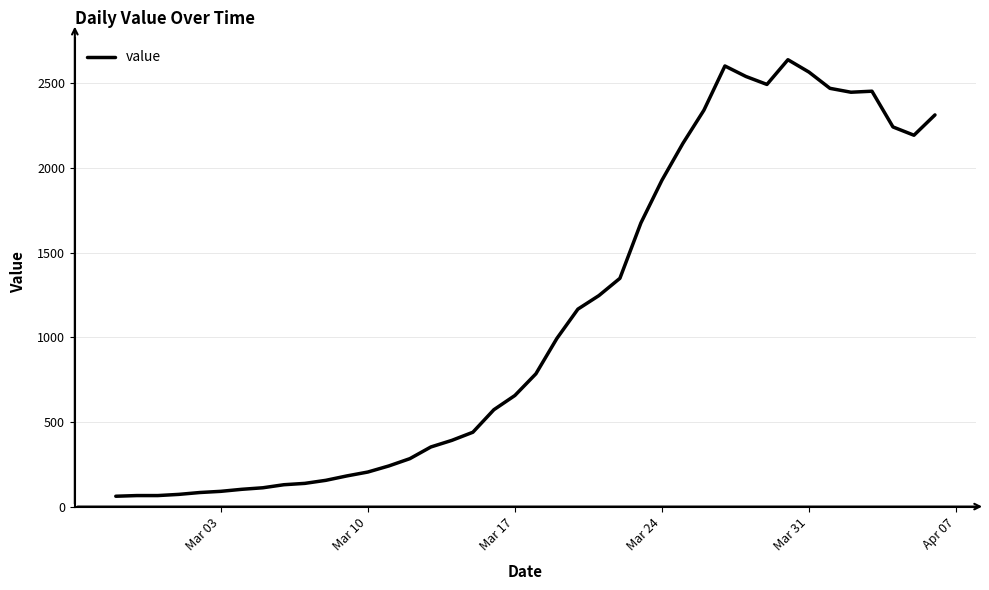

What is the maximum value shown in the chart?

2639